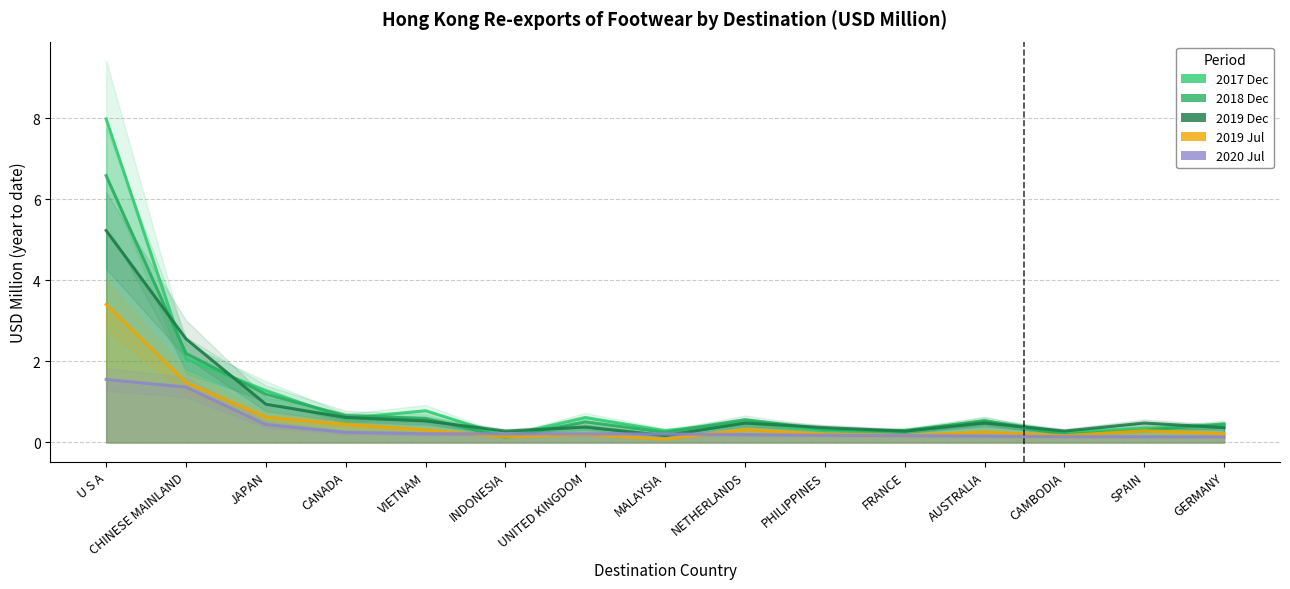

What is the label of the 12th point from the left?

AUSTRALIA